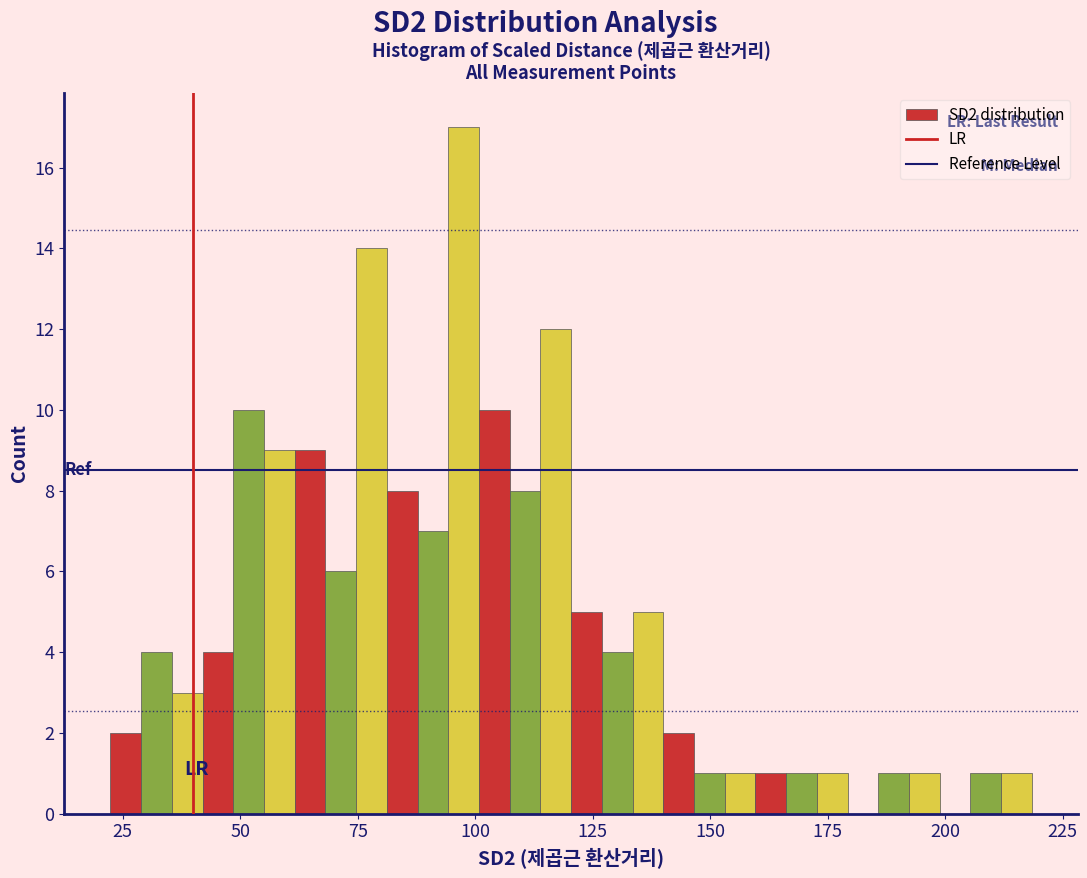

Read against the x-axis, roughly where is the centre of the tallest bar?

100